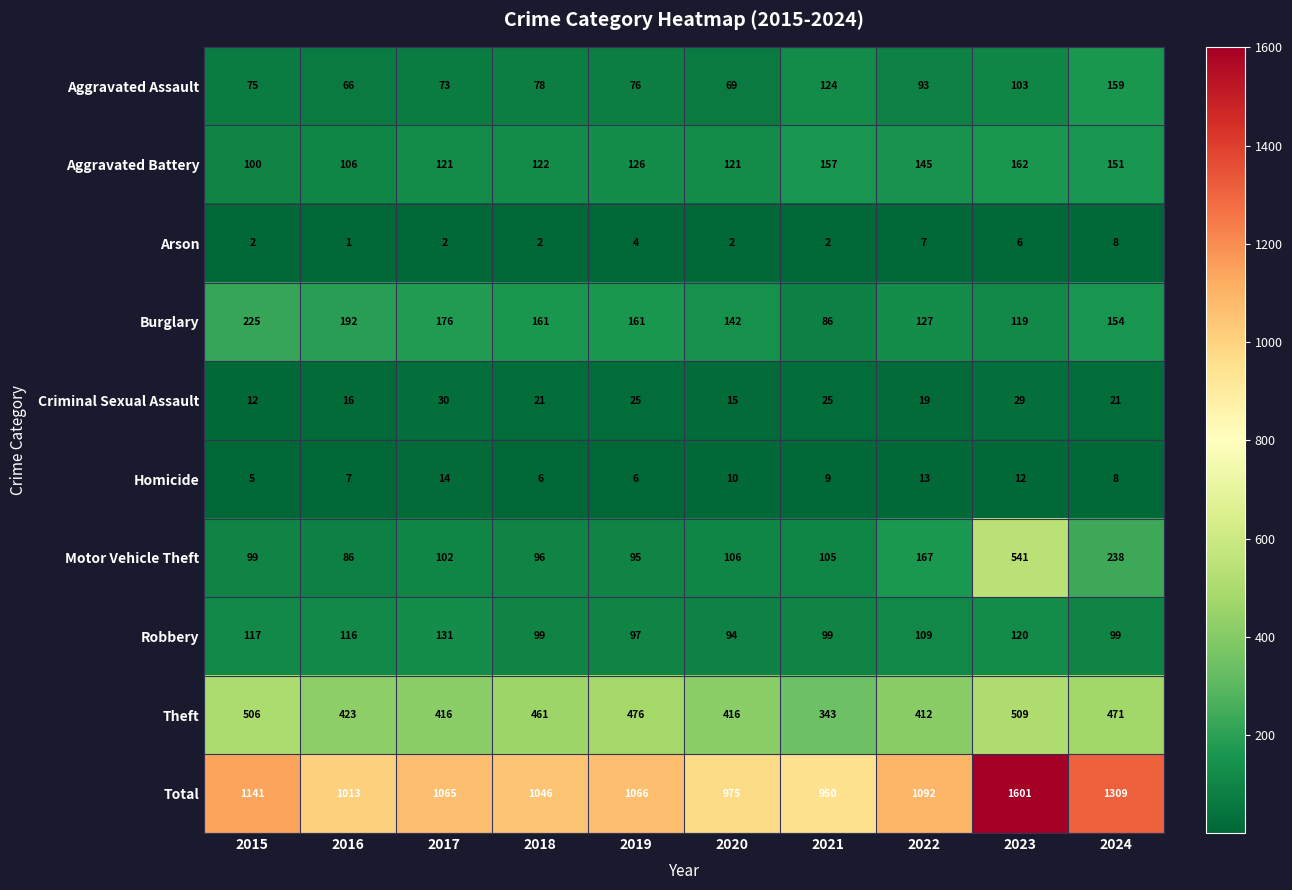

How many categories are shown in the chart?

10